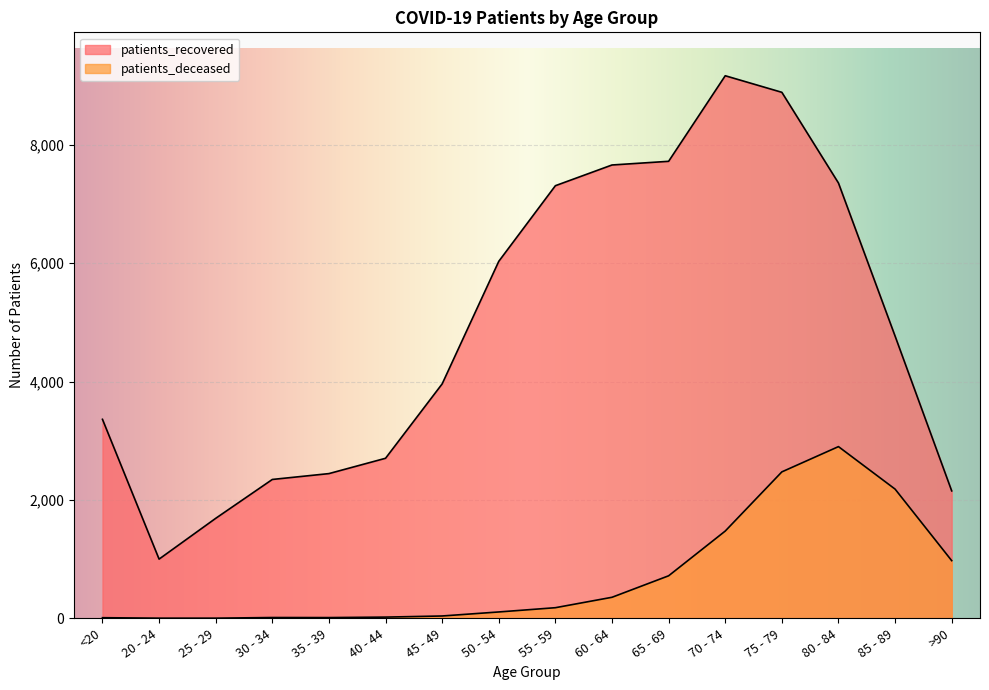

At which category does patients_deceased reach its first local peak?

30 - 34